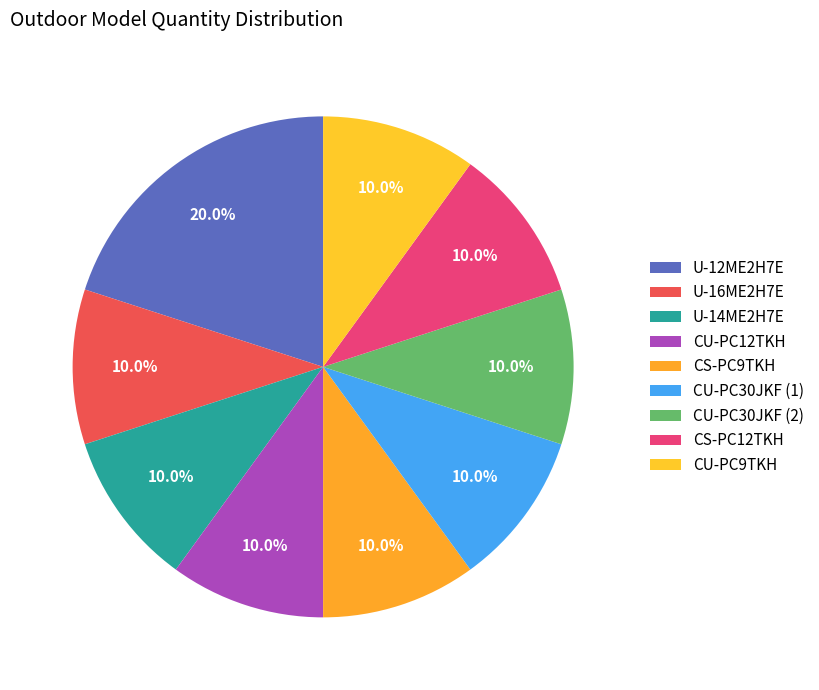

Which slice is the largest?

U-12ME2H7E